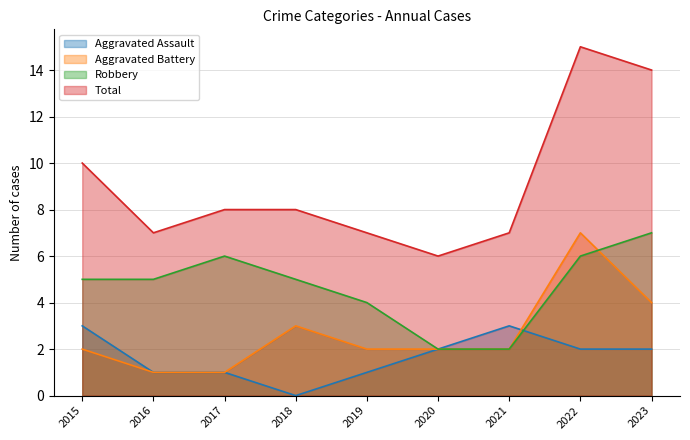

Reading right to left, list all the values displayed in this chart.

Aggravated Assault: 2023=2	2022=2	2021=3	2020=2	2019=1	2018=0	2017=1	2016=1	2015=3
Aggravated Battery: 2023=4	2022=7	2021=2	2020=2	2019=2	2018=3	2017=1	2016=1	2015=2
Robbery: 2023=7	2022=6	2021=2	2020=2	2019=4	2018=5	2017=6	2016=5	2015=5
Total: 2023=14	2022=15	2021=7	2020=6	2019=7	2018=8	2017=8	2016=7	2015=10